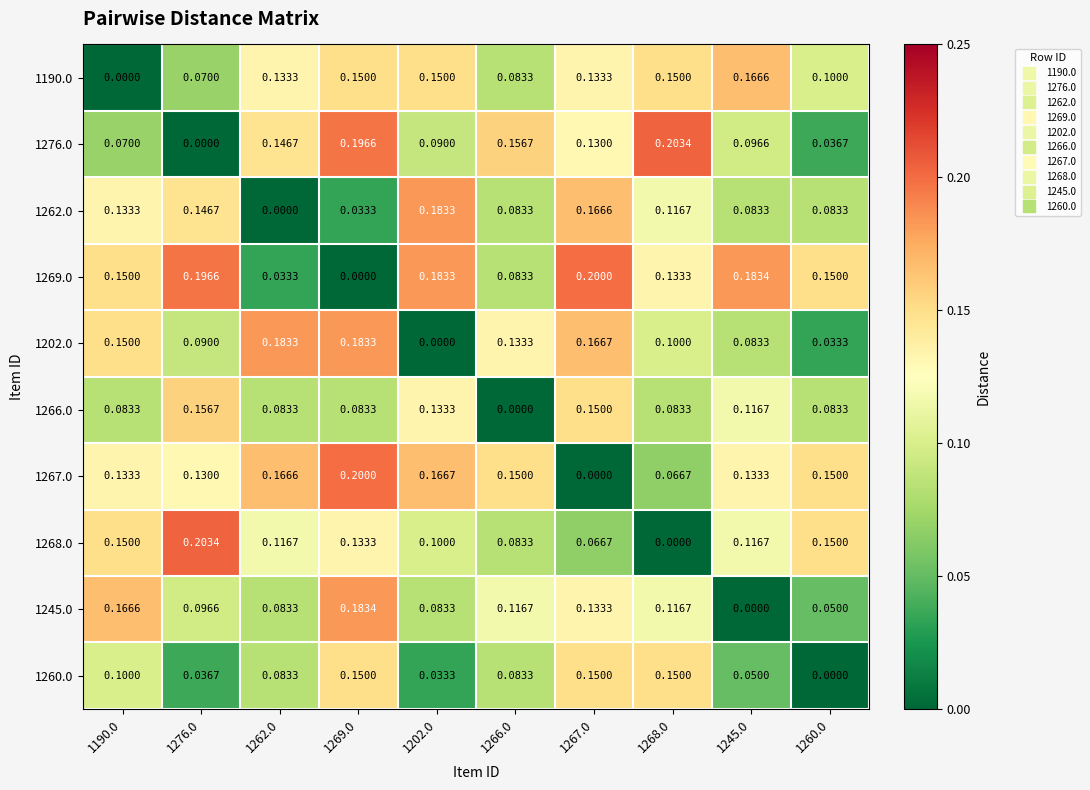

Count the number of data series in this chart.

10